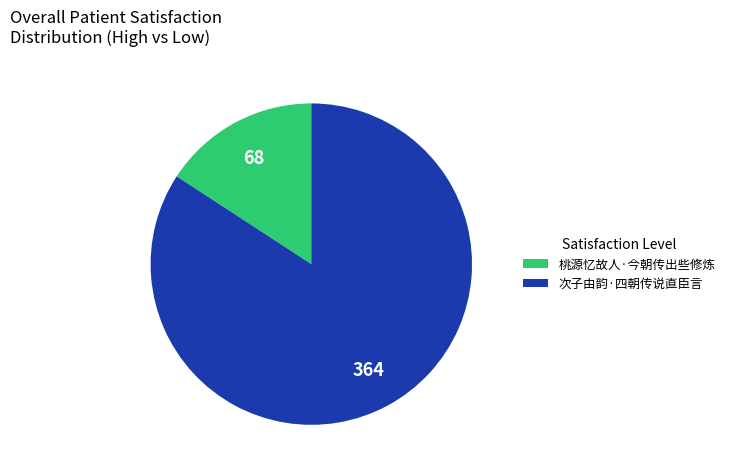

Combined, do 次子由韵·四朝传说直臣言 and 桃源忆故人·今朝传出些修炼 account for over 50%?

Yes